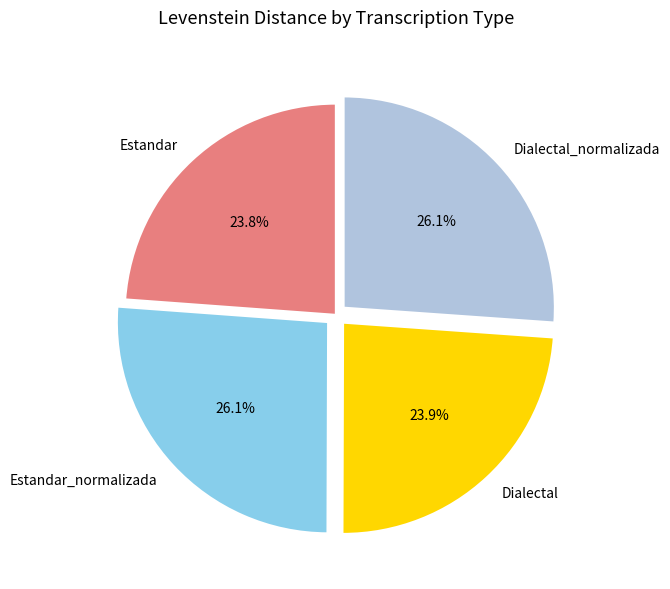

What is the ratio of the value at Dialectal_normalizada to the value at Estandar?

1.1